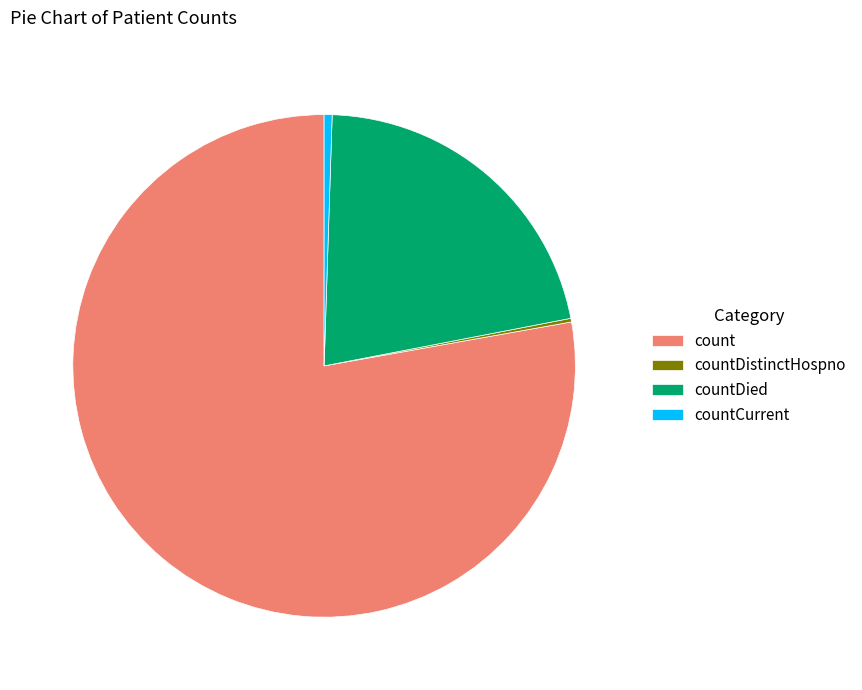

Is the sum of countCurrent and countDied greater than half?

No